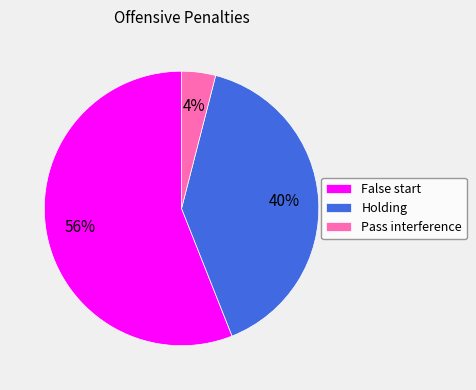

To the nearest percent, what is the difference between the False start and Holding slice percentages?

16%